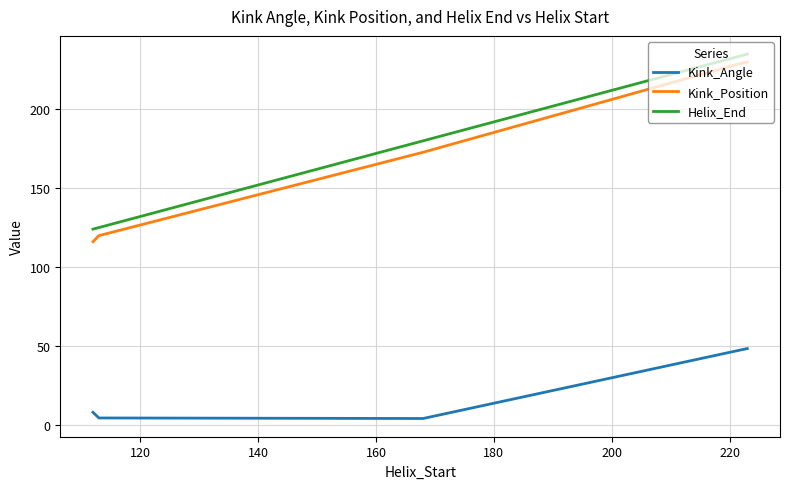

How many lines are shown in the chart?

3